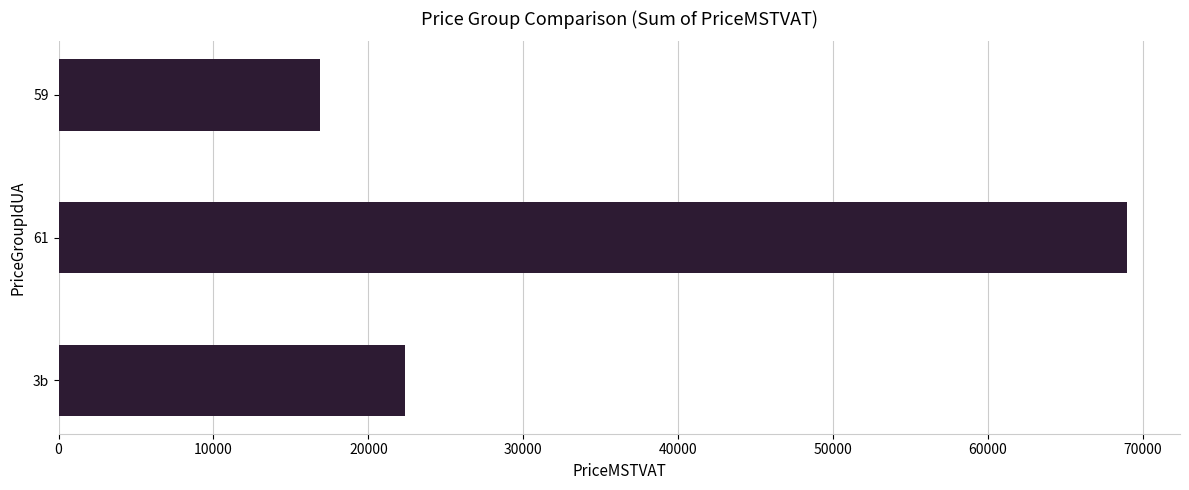

Are the bars grouped side by side (vs. stacked)?

No